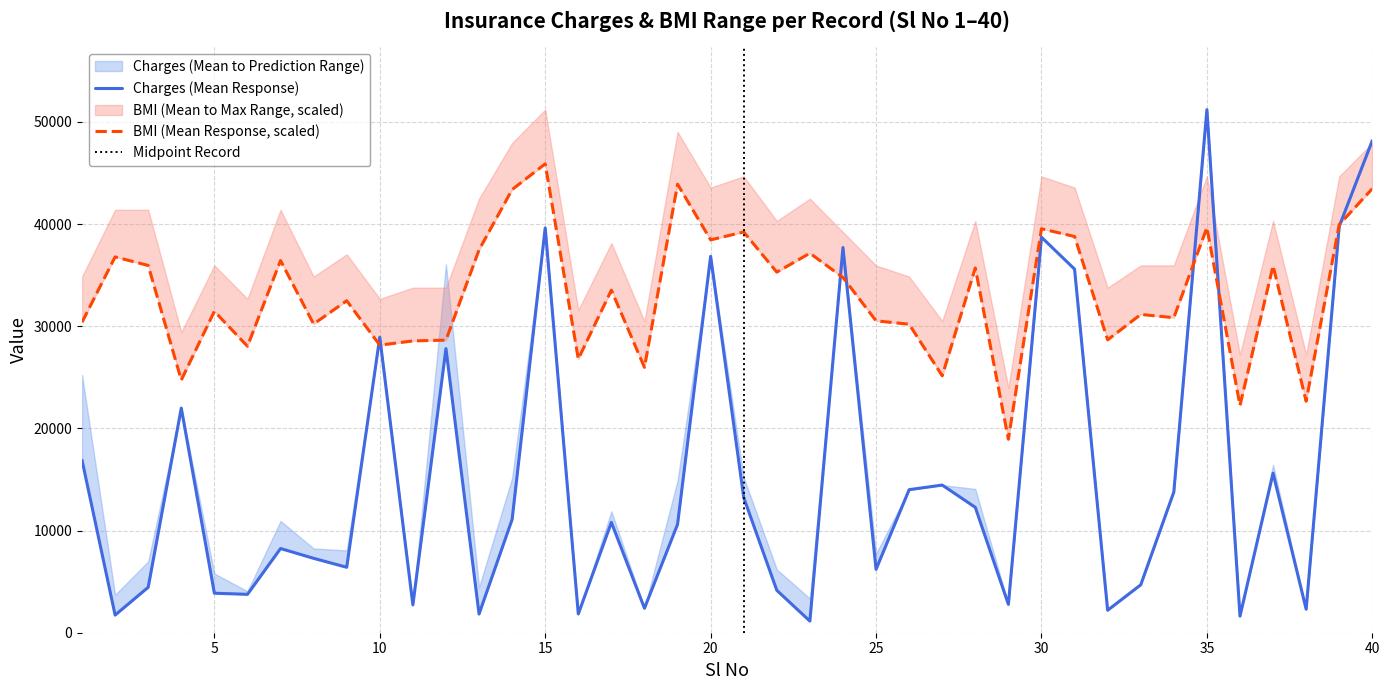

List the series in order of their peak value, lowest first.

Bmi_mean, Charges_mean